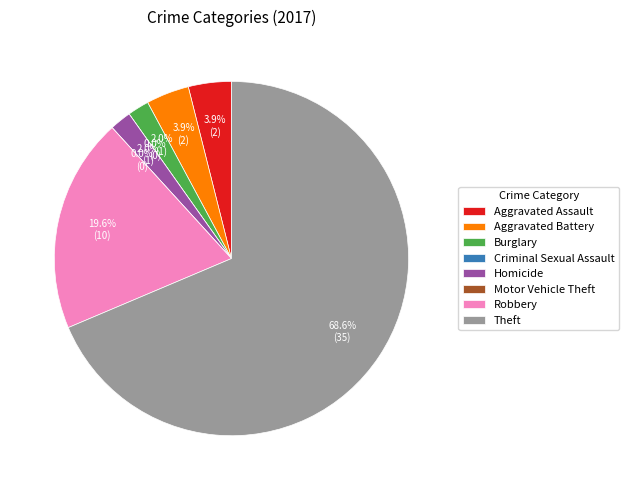

To the nearest percent, what is the difference between the Criminal Sexual Assault and Aggravated Battery slice percentages?

4%